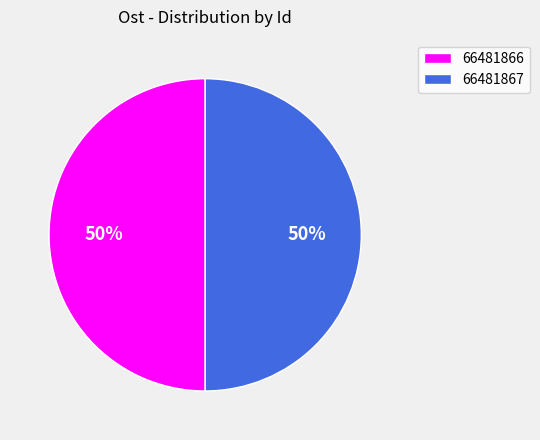

Is it true that 66481867 is 36% of the pie?

False